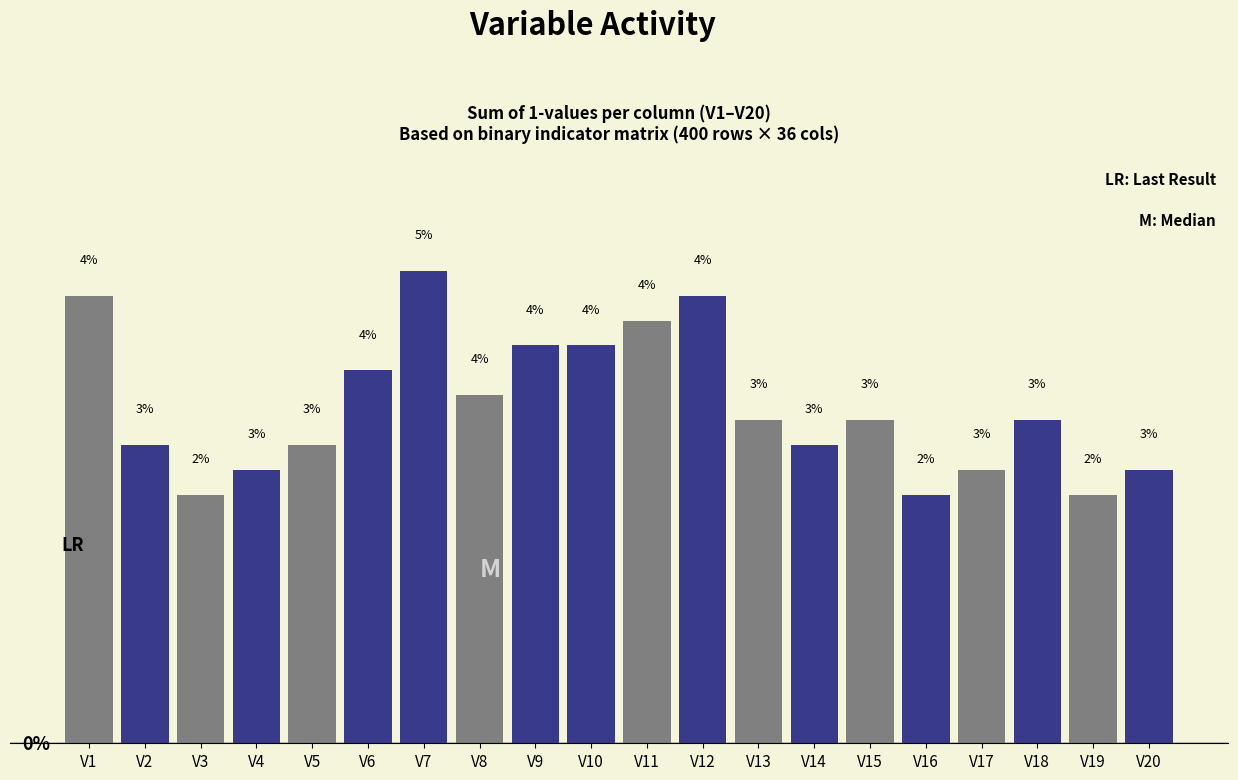

Which label corresponds to the largest value in the chart?

V7